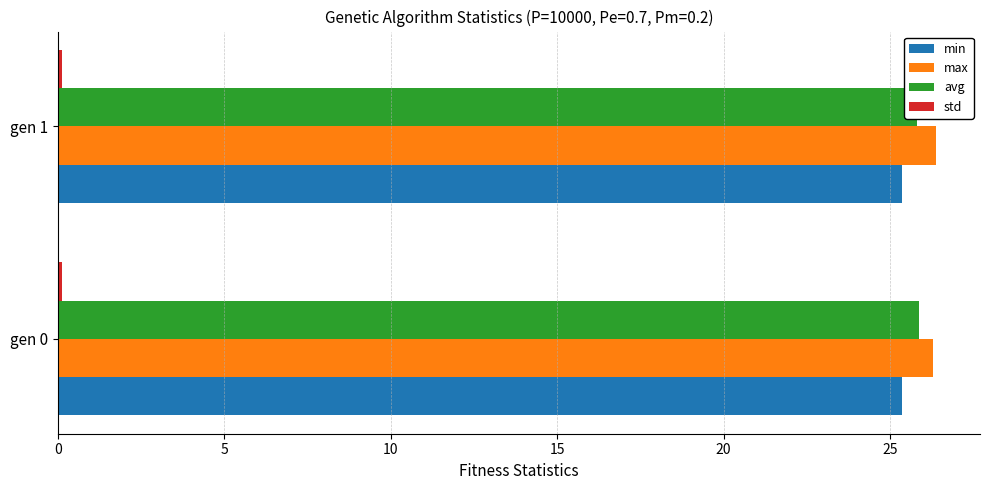

What is the highest value of the avg series?

25.9